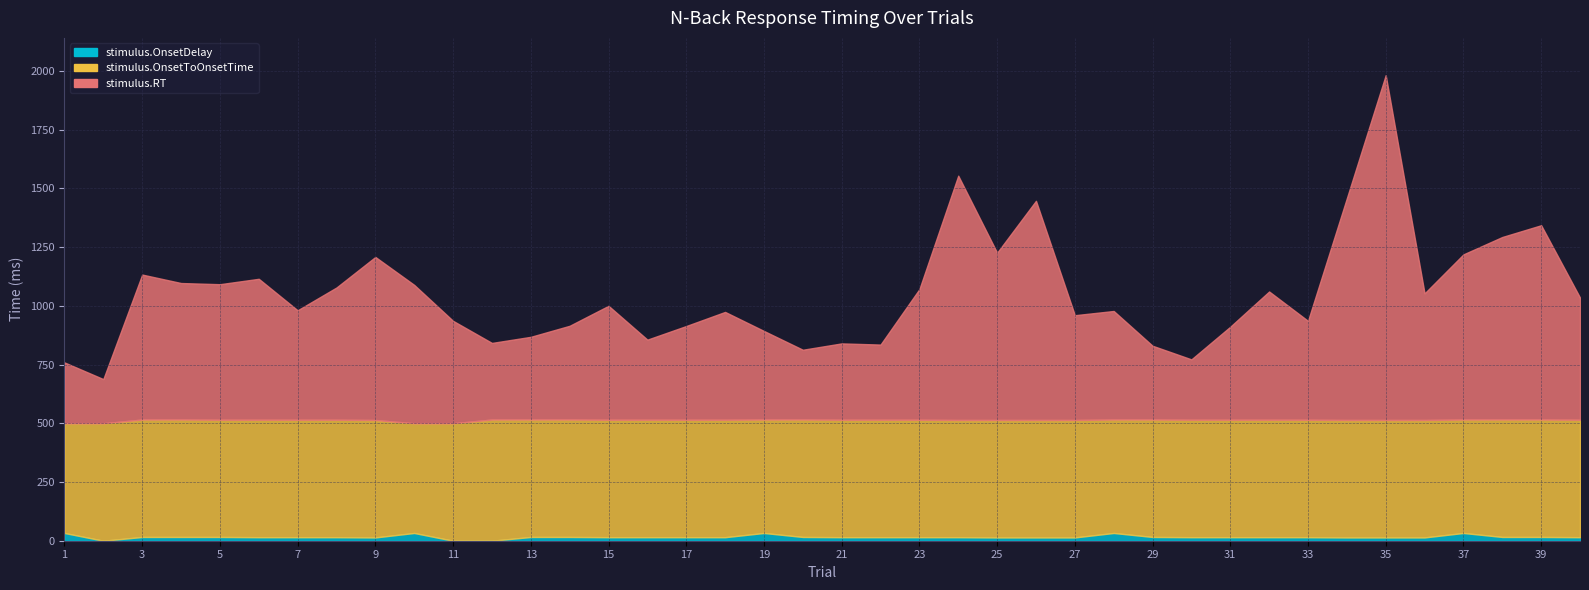

Which series has the largest total across all categories?

stimulus.RT